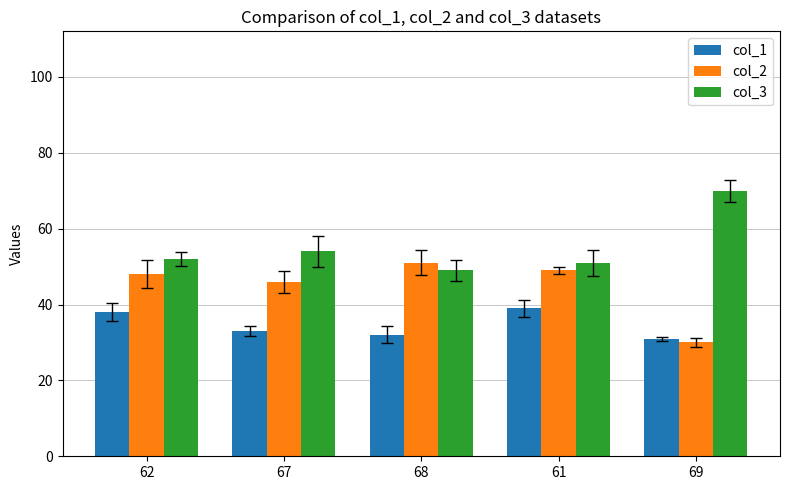

Reading left to right, what are all the values shown in this chart?

col_1: 38	33	32	39	31
col_2: 48	46	51	49	30
col_3: 52	54	49	51	70